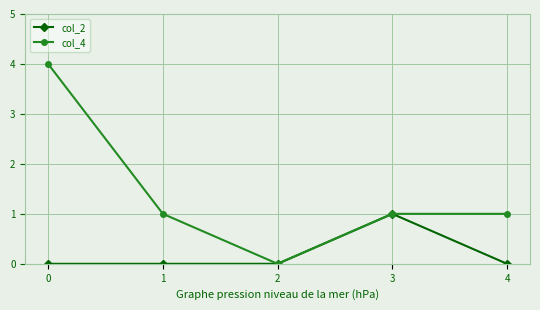

How many col_2 values are between 0 and 1?

5